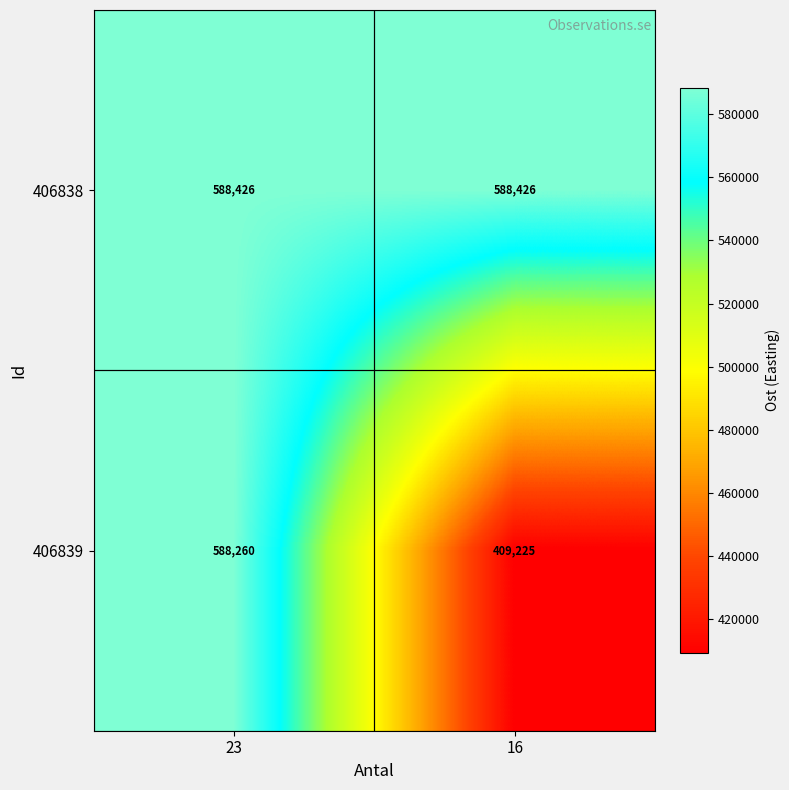

Reading left to right, extract all data points from this chart.

406838: 23=588426	16=588426
406839: 23=588260	16=409225